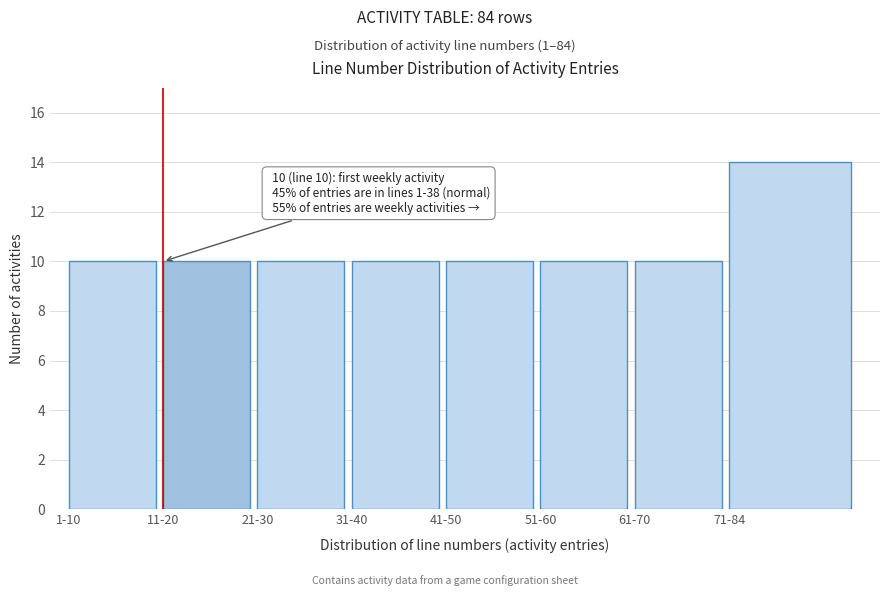

Reading left to right, extract all data points from this chart.

10	10	10	10	10	10	10	14